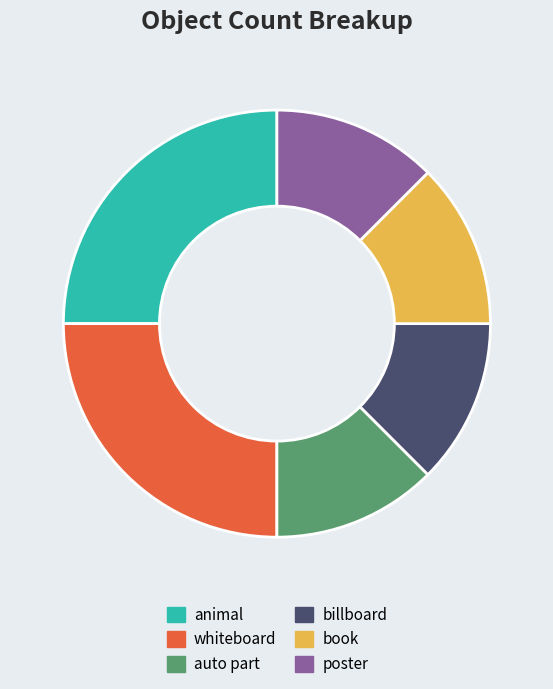

Combined, do book and billboard account for over 50%?

No